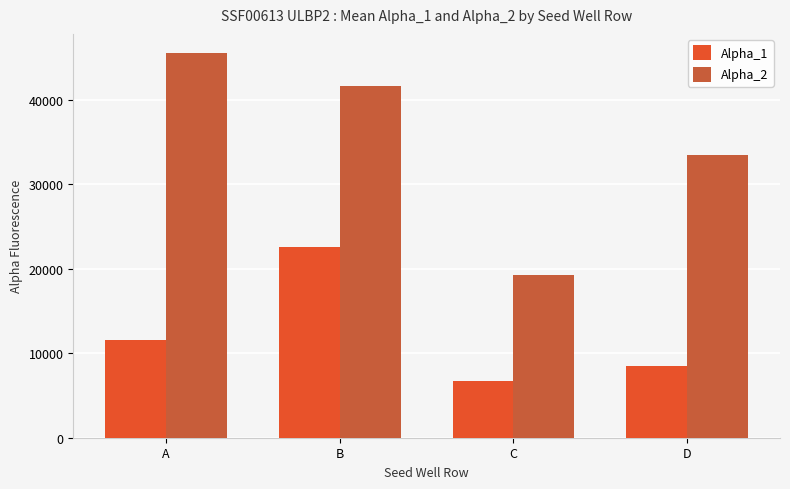

How many bars are there in each group?

2